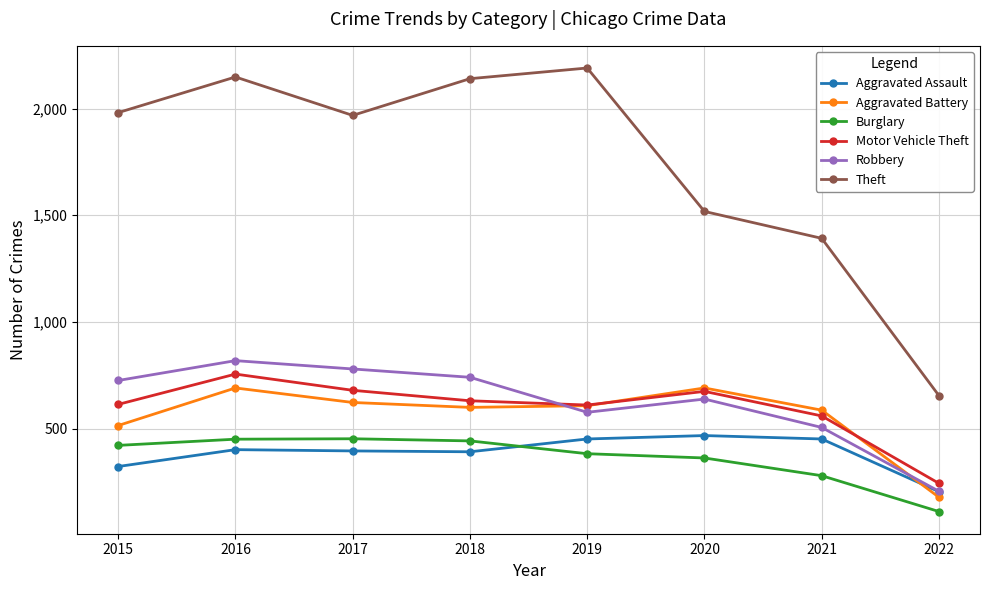

What is the lowest value of the Aggravated Assault series?

205